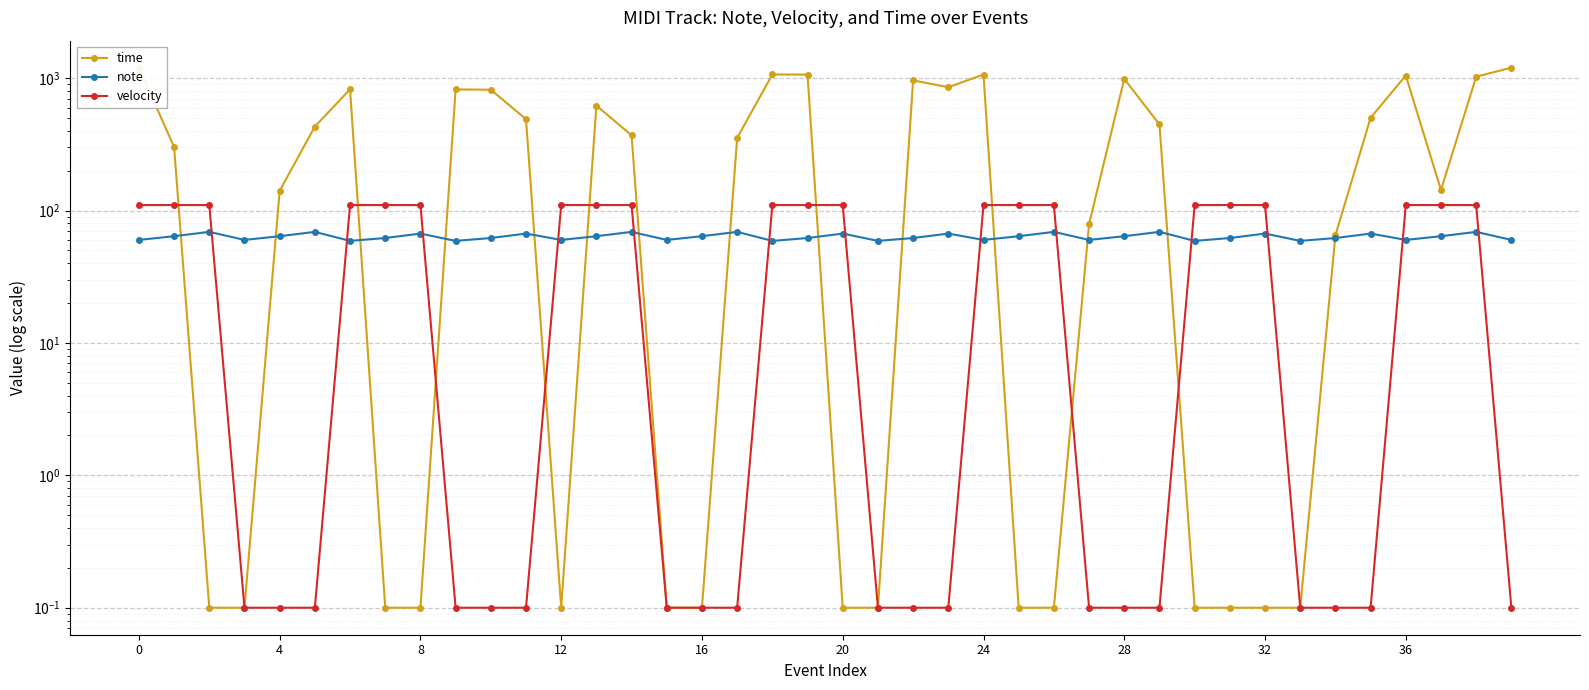

How many interior local peaks does the note series have?

13